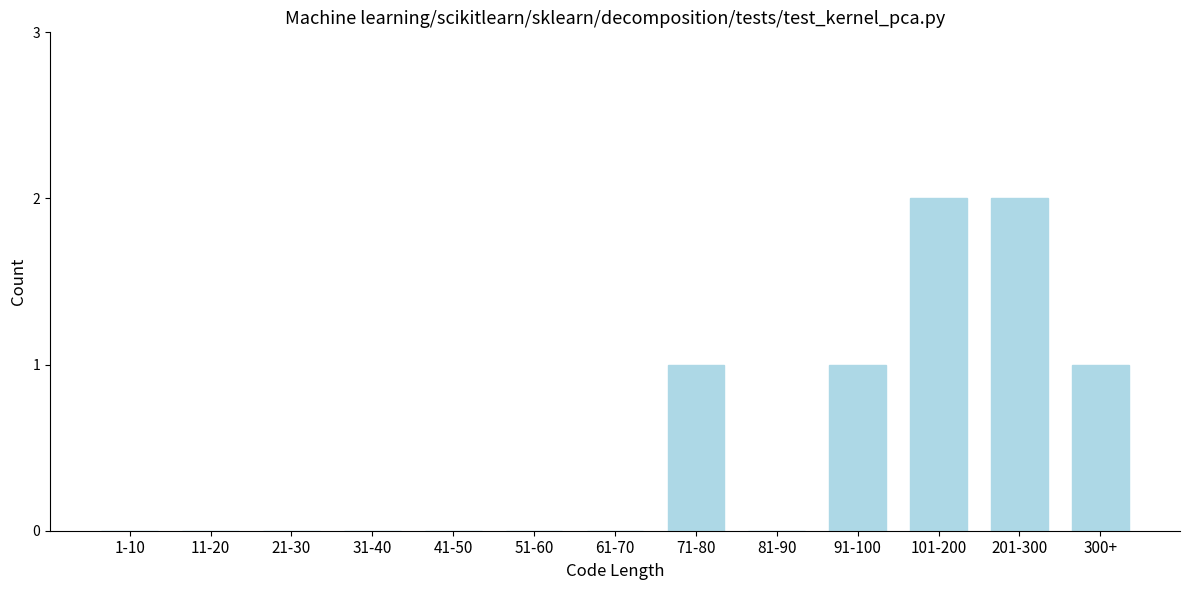

Reading right to left, list all the values displayed in this chart.

300+=1	201-300=2	101-200=2	91-100=1	81-90=0	71-80=1	61-70=0	51-60=0	41-50=0	31-40=0	21-30=0	11-20=0	1-10=0